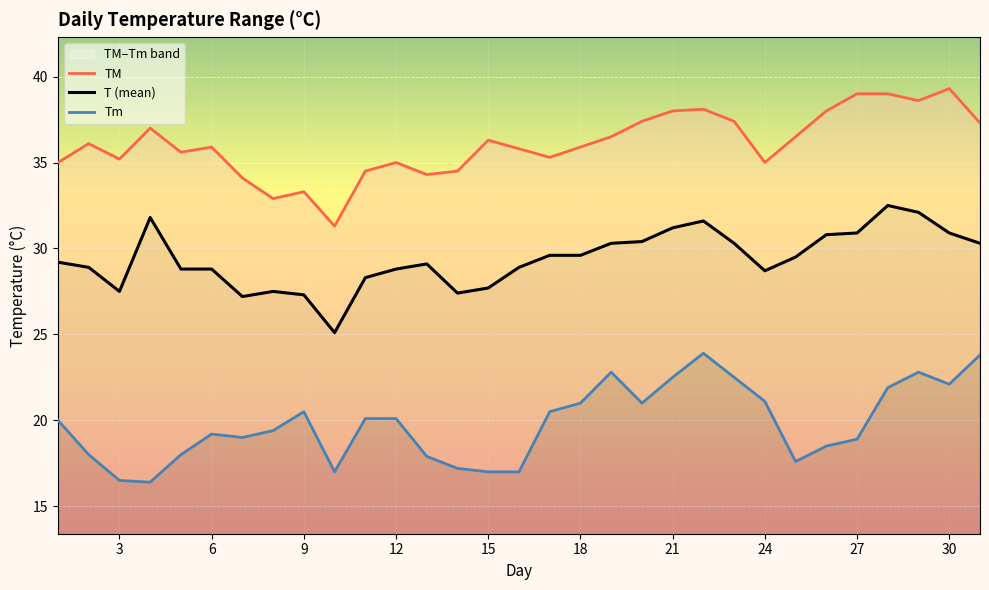

Is it true that T (mean) equals 27.3 at 9?

True